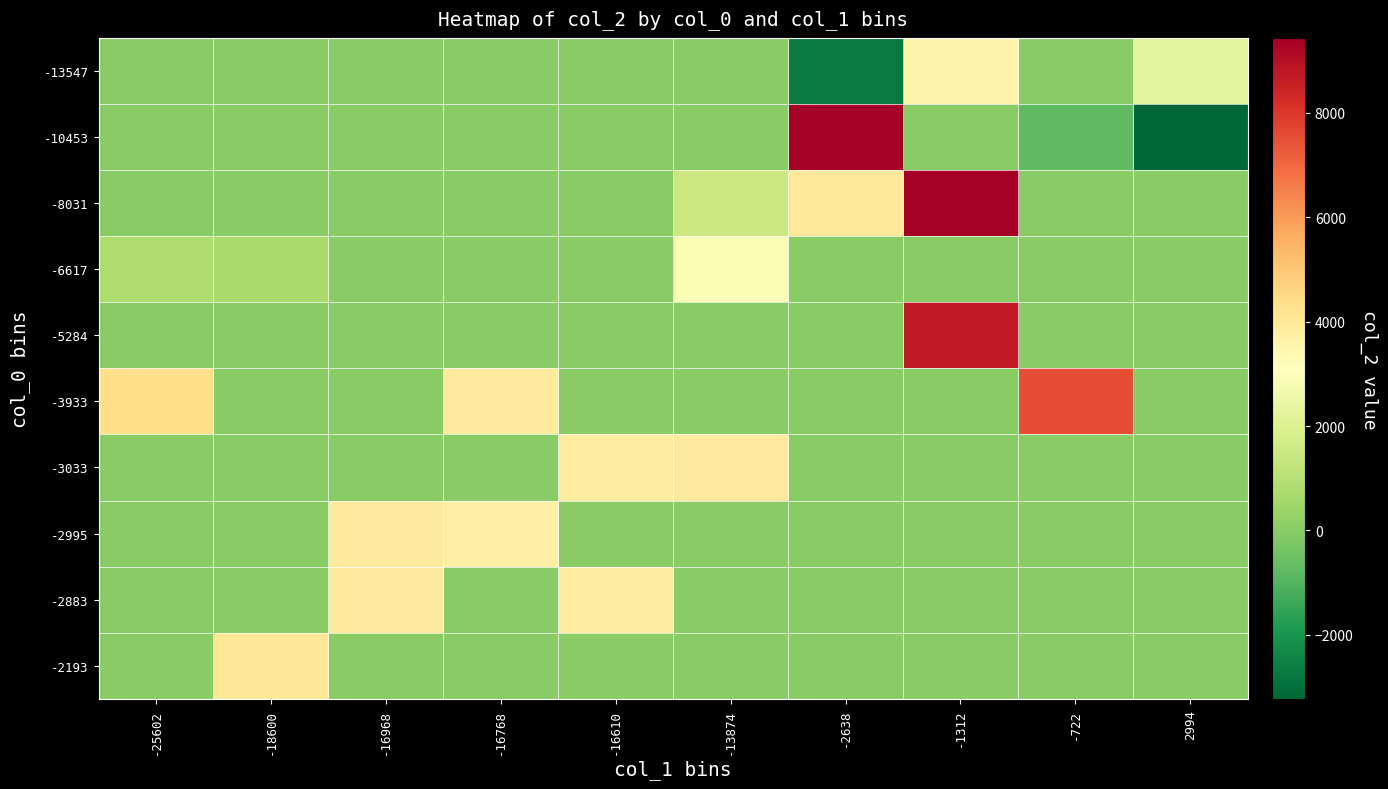

The -10453 series shows 5686.4 at -25602. True or false?

False